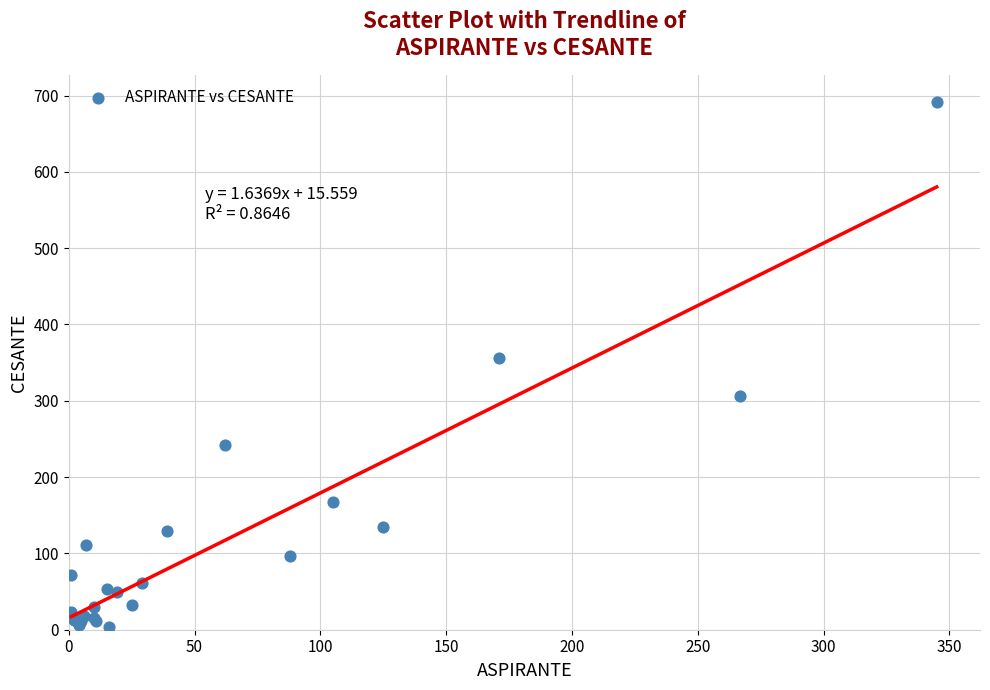

What Y value in the scatter plot is closest to 348?

356